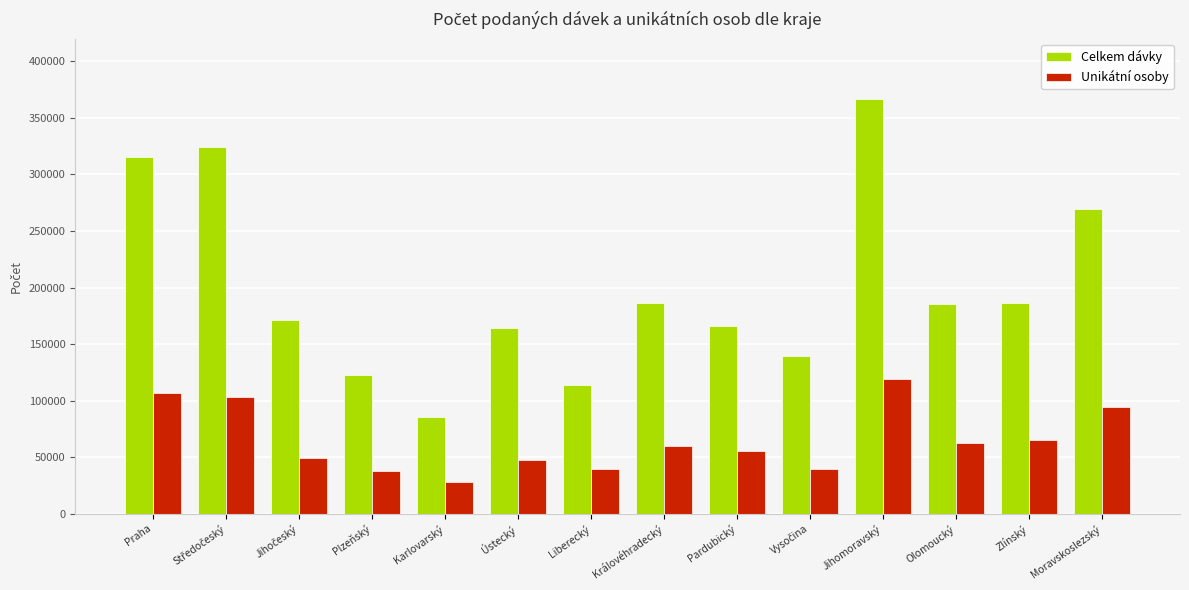

What is the label of the 11th bar from the left?

Jihomoravský